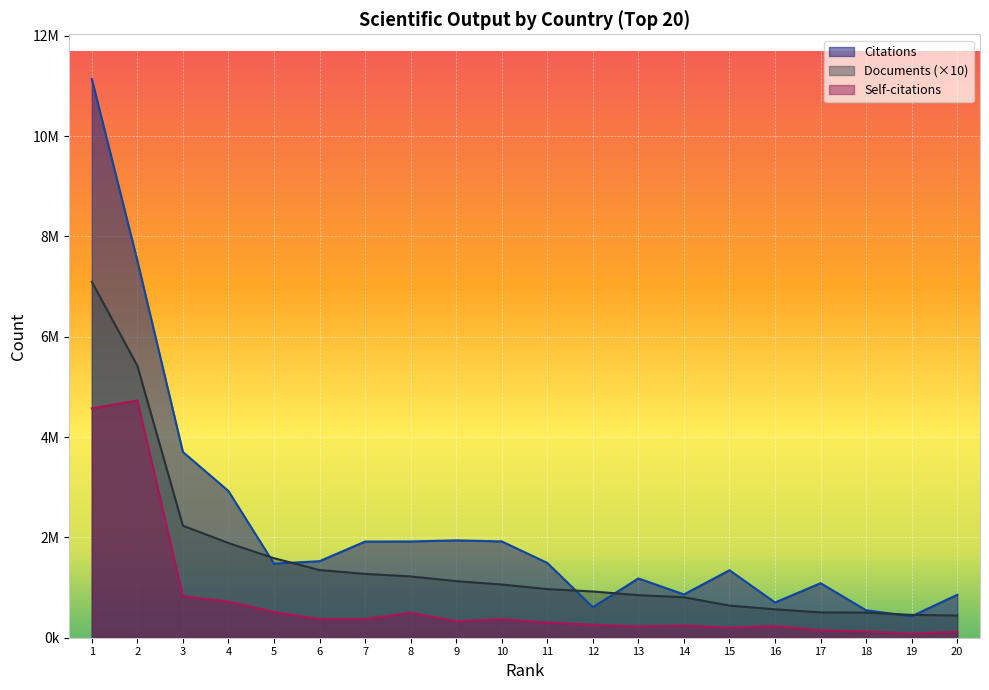

Does the chart display data point markers on the line(s)?

No